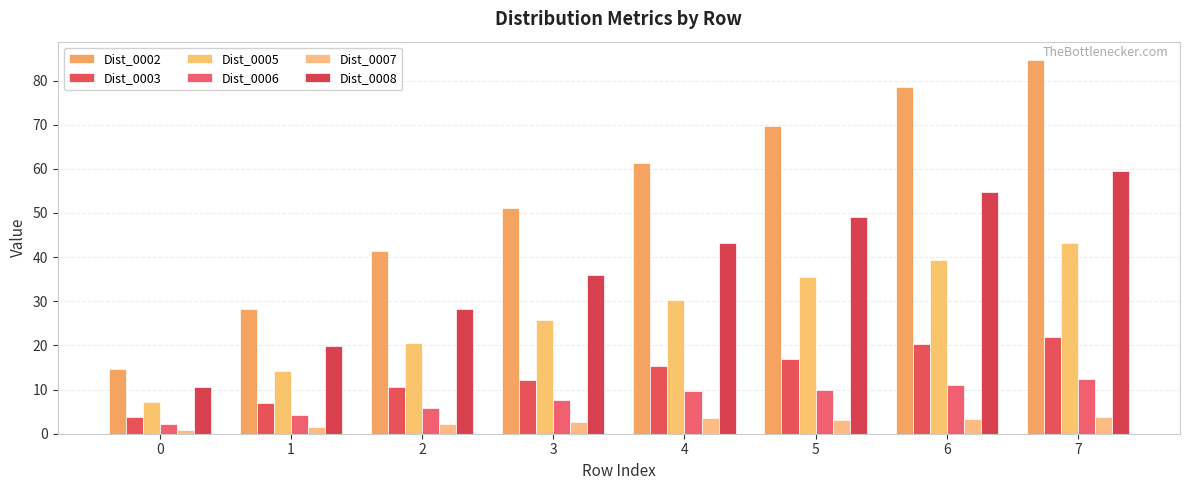

At how many categories does at least one series exceed 68?

3